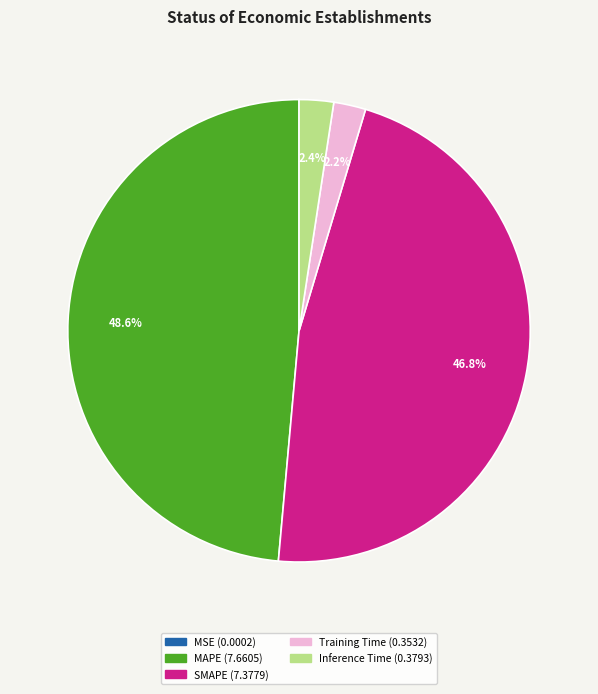

Do Training Time and SMAPE together represent more than half of the pie?

No